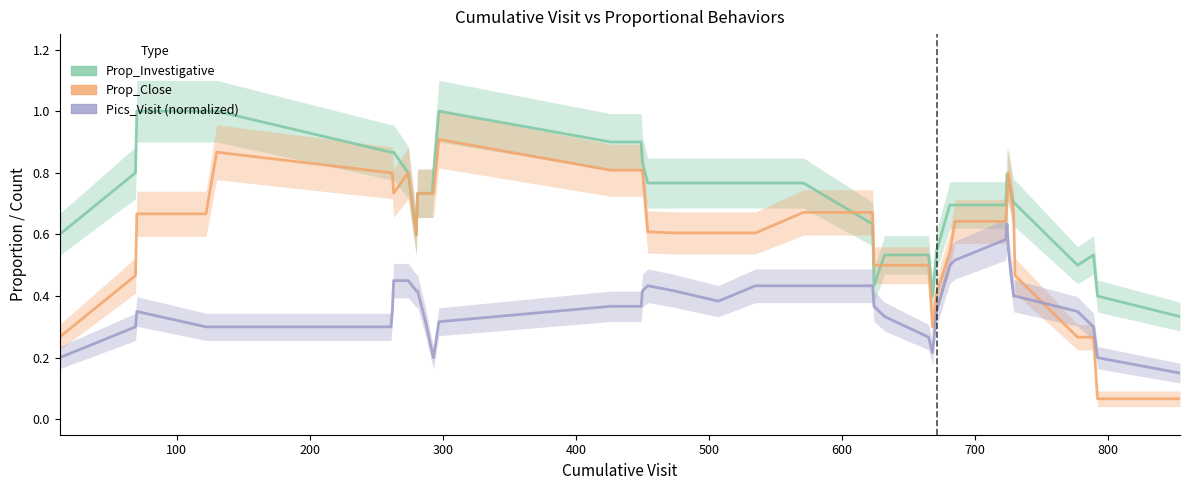

Is it true that Prop_Investigative equals 1.0 at 31?

False